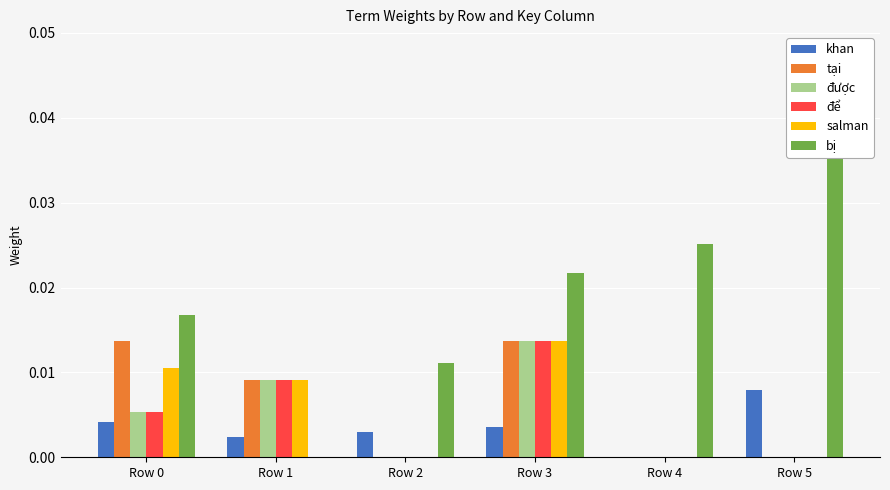

Which series changed the most between Row 3 and Row 5?

bị